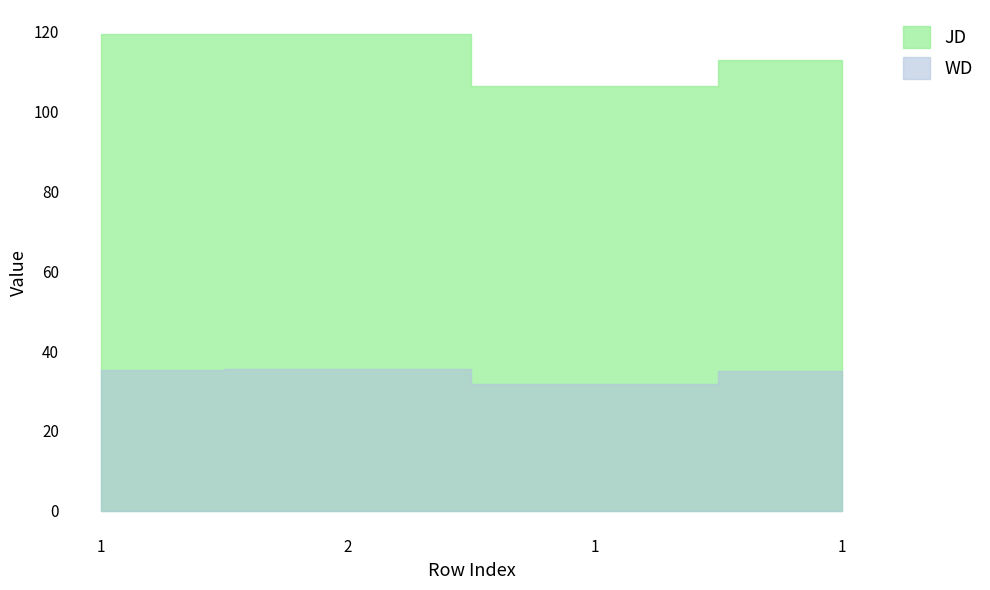

How many data points does each series have?

4